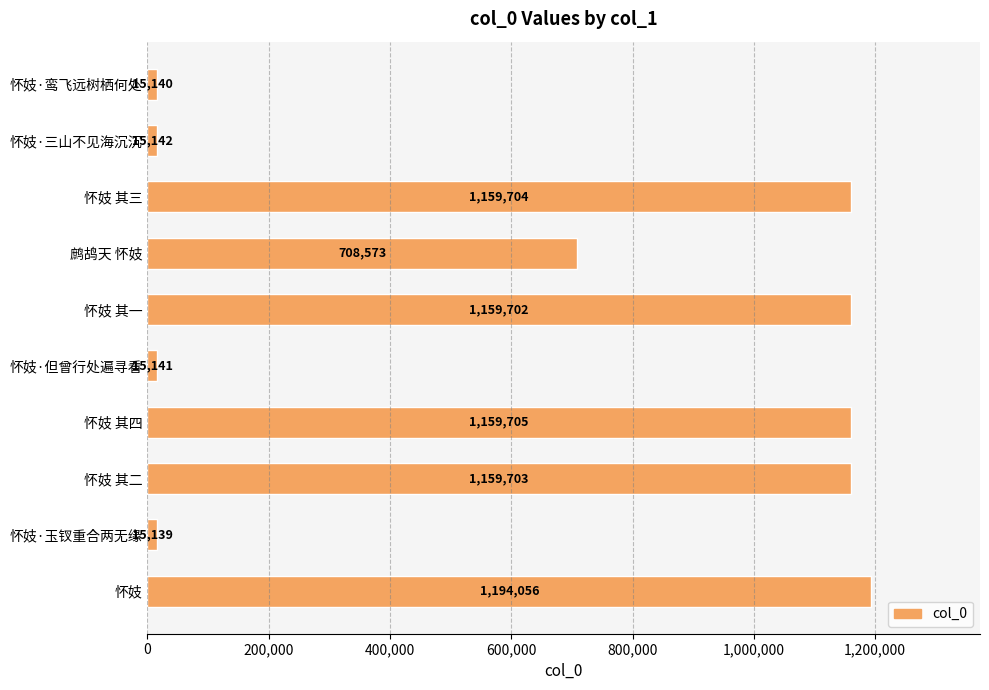

How many series are shown in this chart?

1